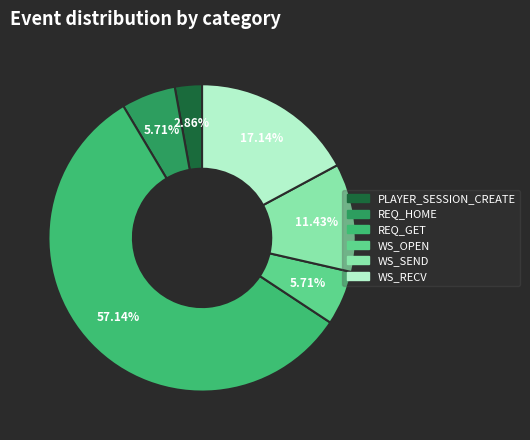

To the nearest percent, what is the difference between the REQ_HOME and WS_RECV slice percentages?

11%